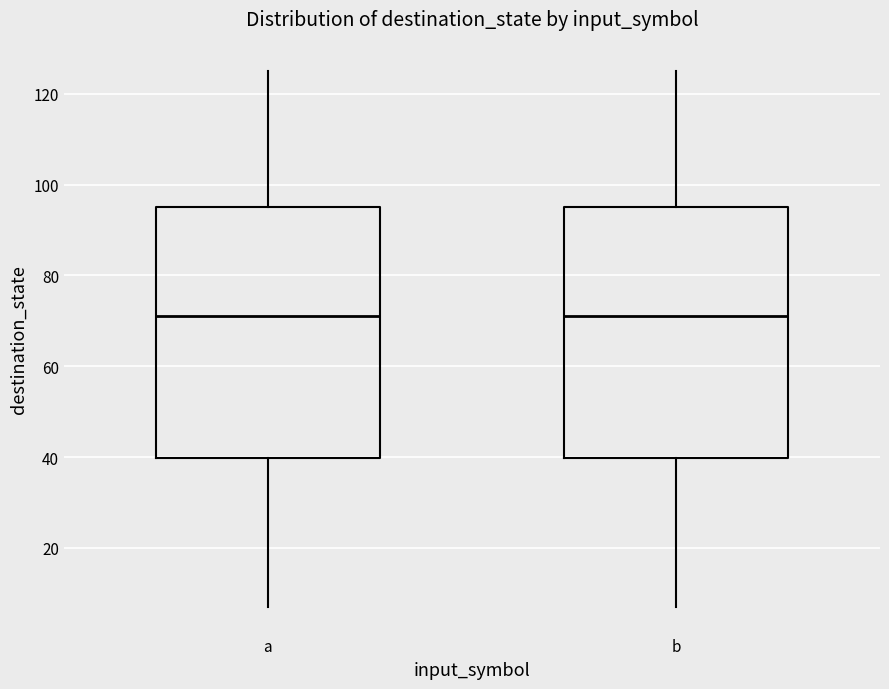

Reading left to right, transcribe this box plot: for each box, give where its median line is, the range the box spans, and where its two whiskers end, as read against the y-axis. The values are not printed on the chart, so give them approximately, as read against the axis.

a: median 72, box 40 to 96, whiskers 8 to 126
b: median 72, box 40 to 96, whiskers 8 to 126